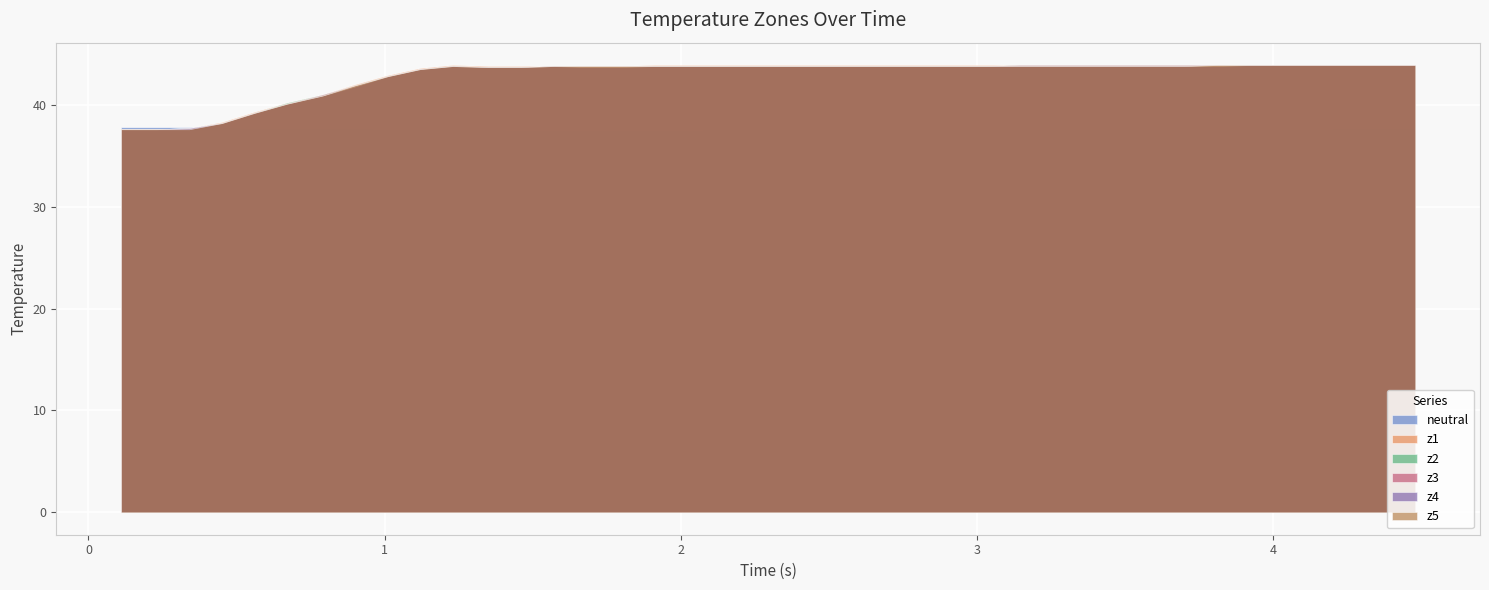

What is the value of the z1 point at the 31st from the left?

43.9